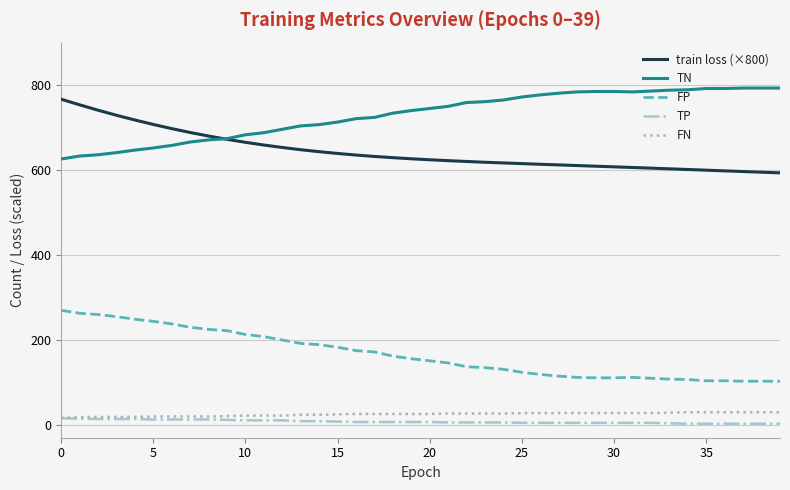

What is the highest value of the TN series?

793.0